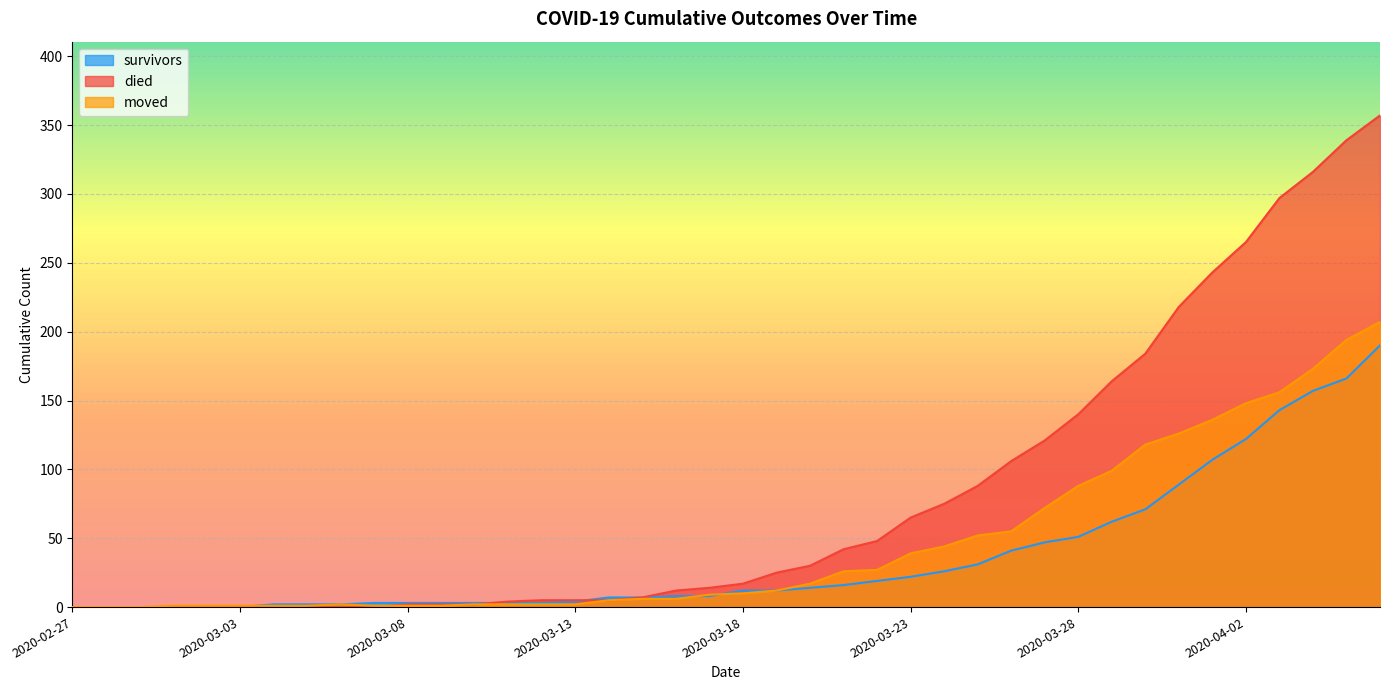

Rank the series by their maximum value, from highest to lowest.

died, moved, survivors